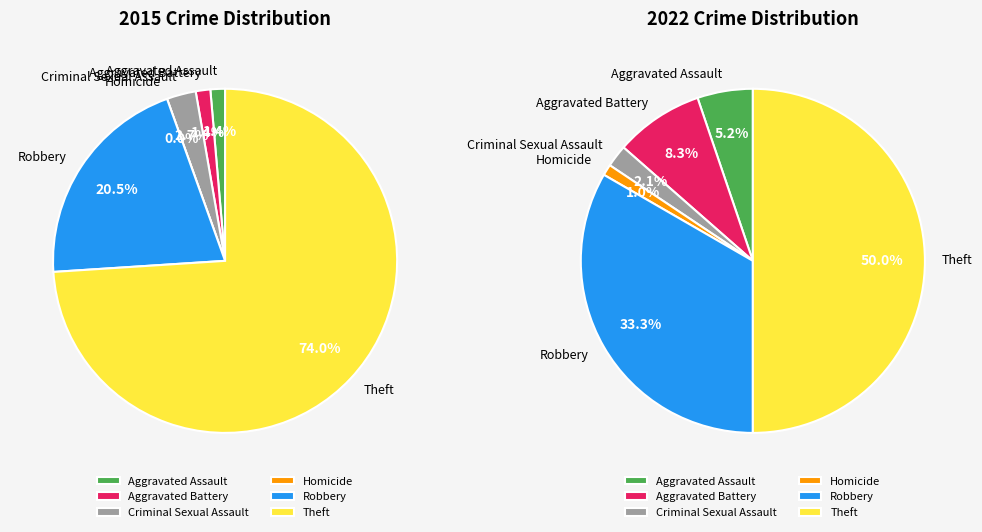

The 3 slice represents 0% of the pie. True or false?

True